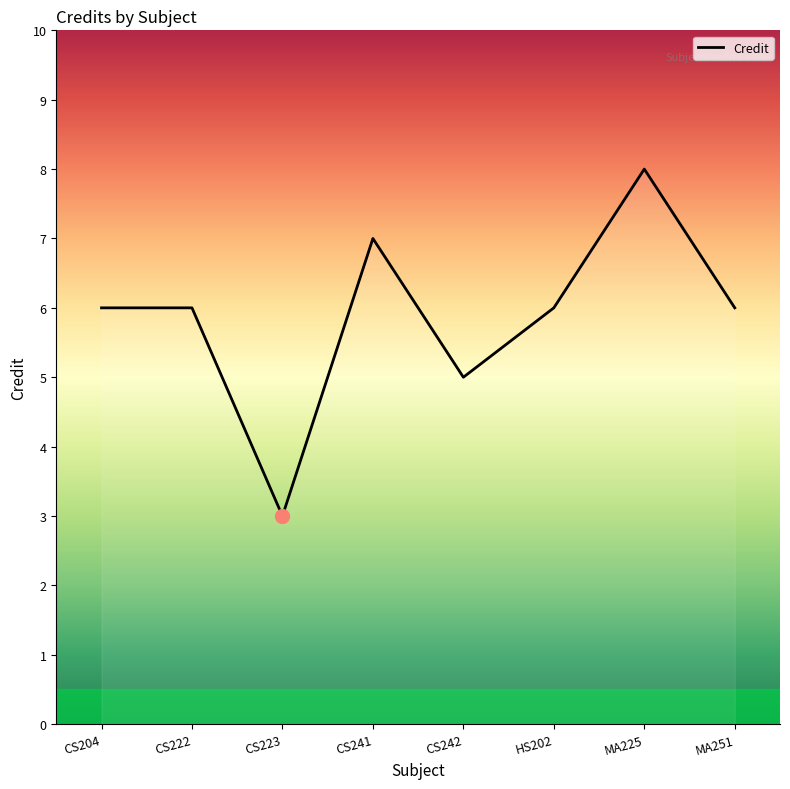

Reading left to right, extract all data points from this chart.

CS204=6	CS222=6	CS223=3	CS241=7	CS242=5	HS202=6	MA225=8	MA251=6